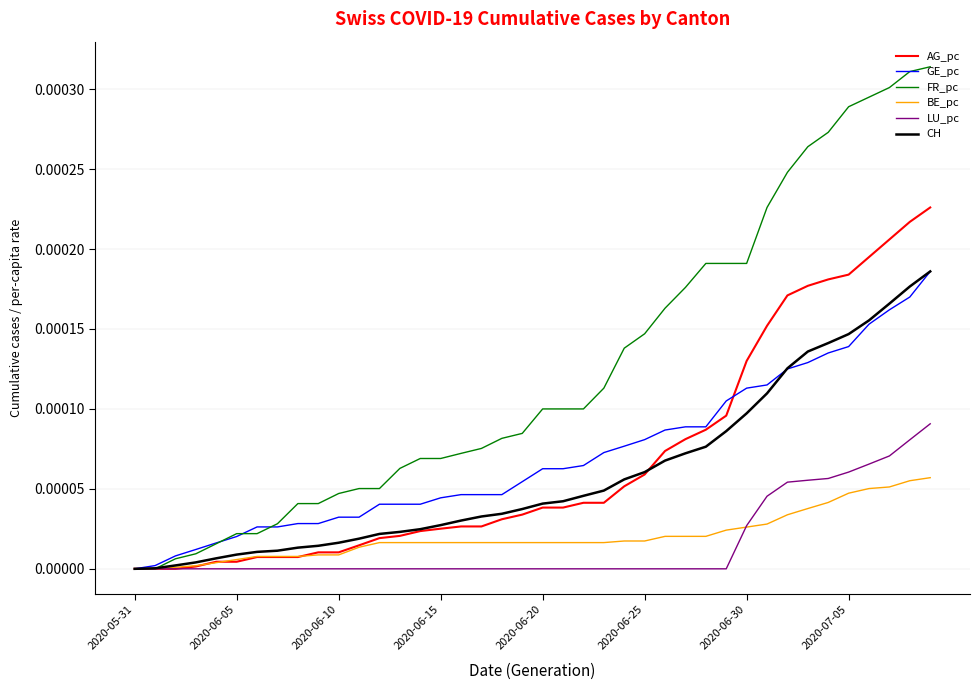

Which series has the widest spread of values?

FR_pc